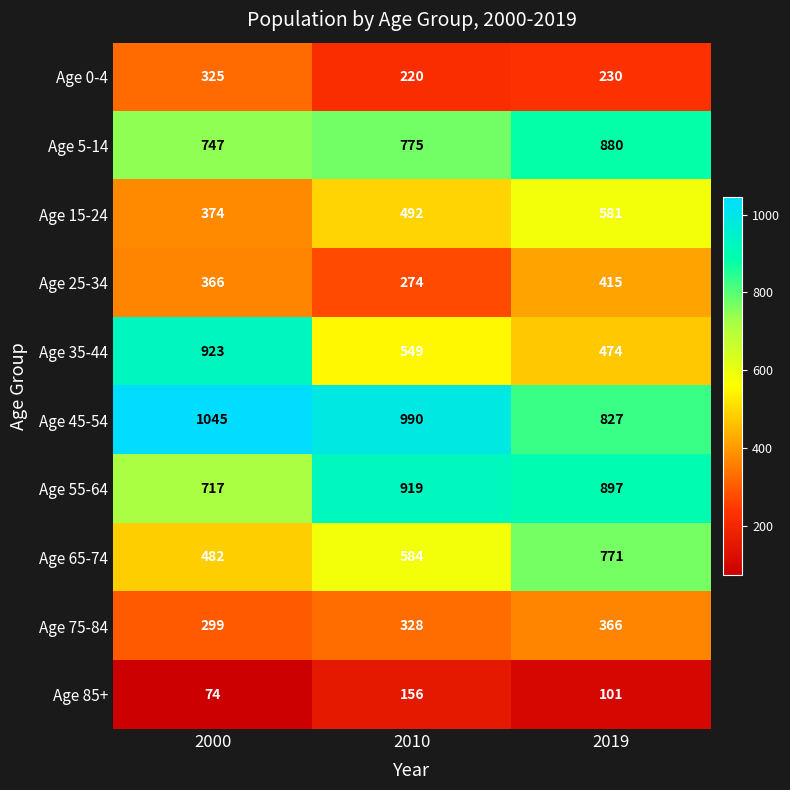

What is the greatest value displayed?

1045